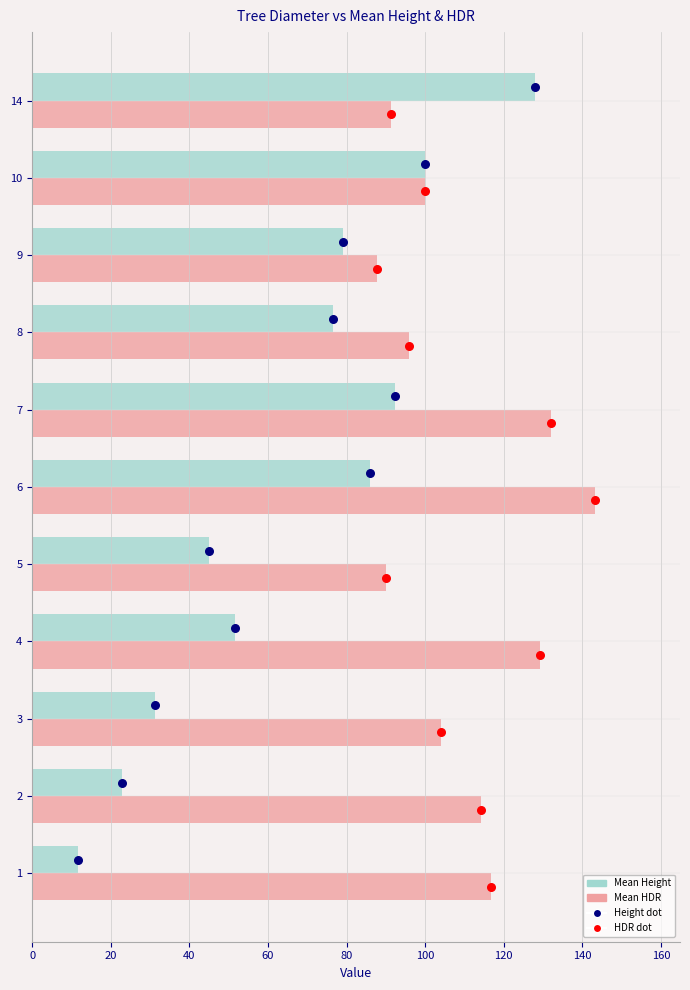

Which series reaches the maximum Y coordinate?

Mean HDR